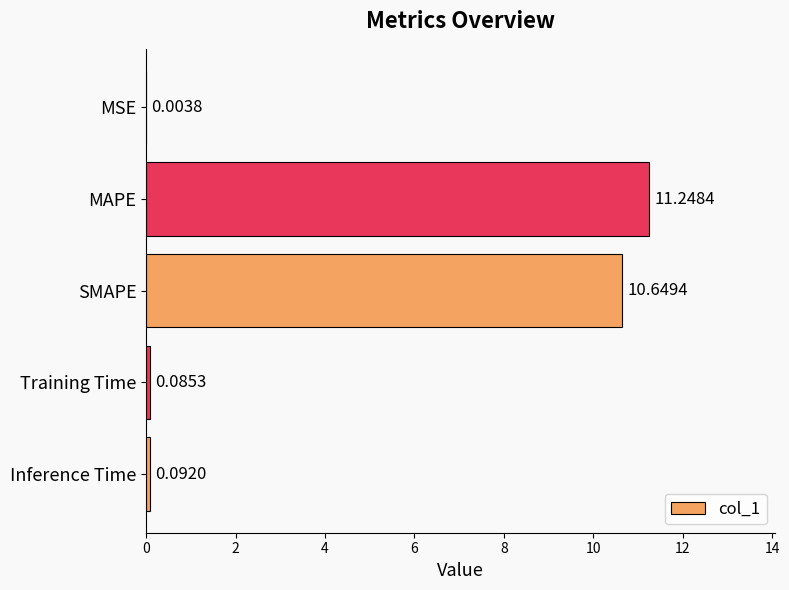

At which category does the chart reach its peak across all series?

MAPE